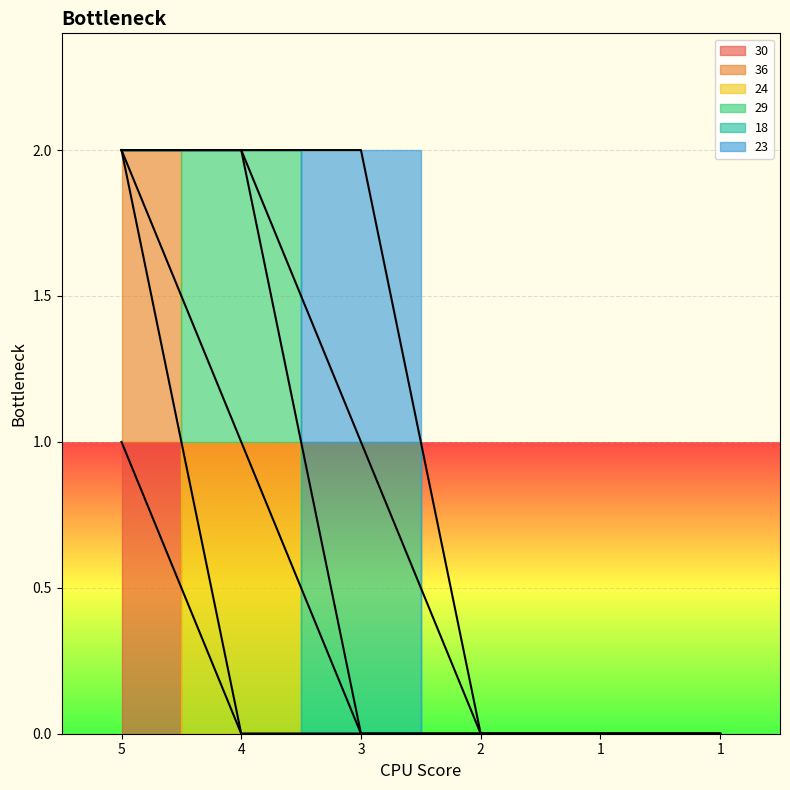

True or false: 29 has a value of -1 at 1.

False